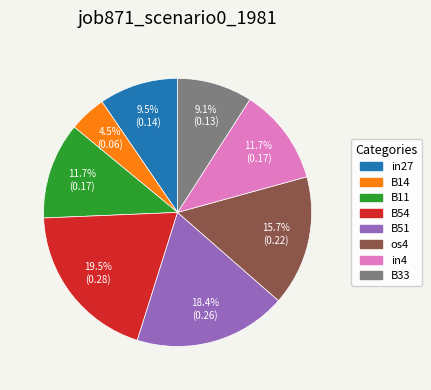

Which category has the smallest portion of the pie?

B14